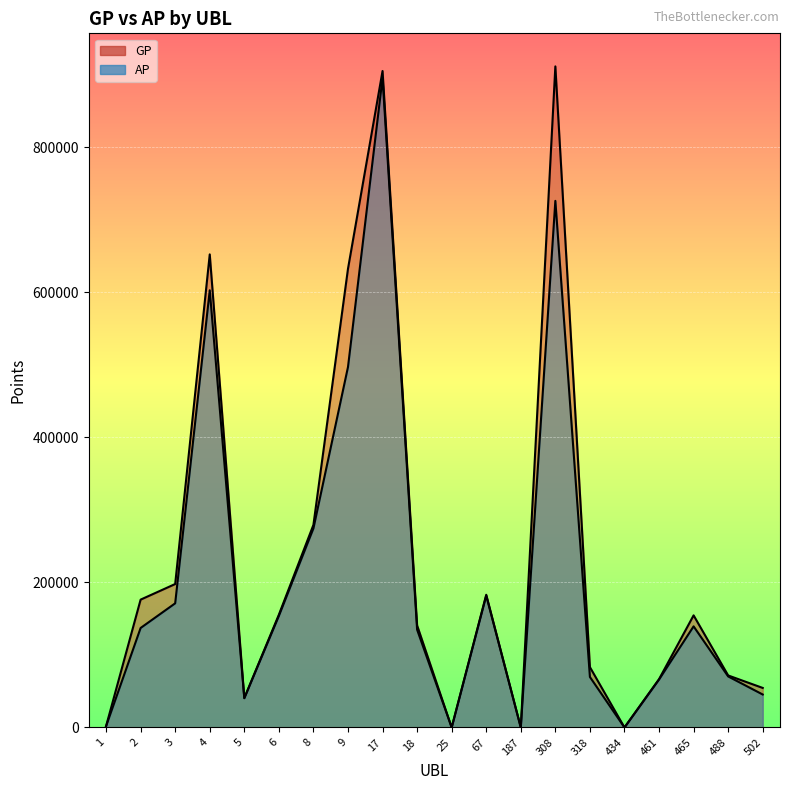

Is the value of GP at 1 greater than the value of AP at 9?

No